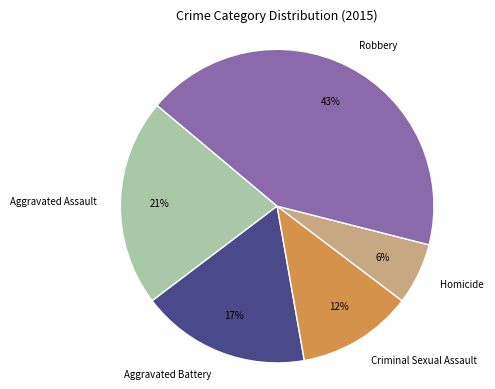

To the nearest percent, what portion does Aggravated Assault represent?

21%